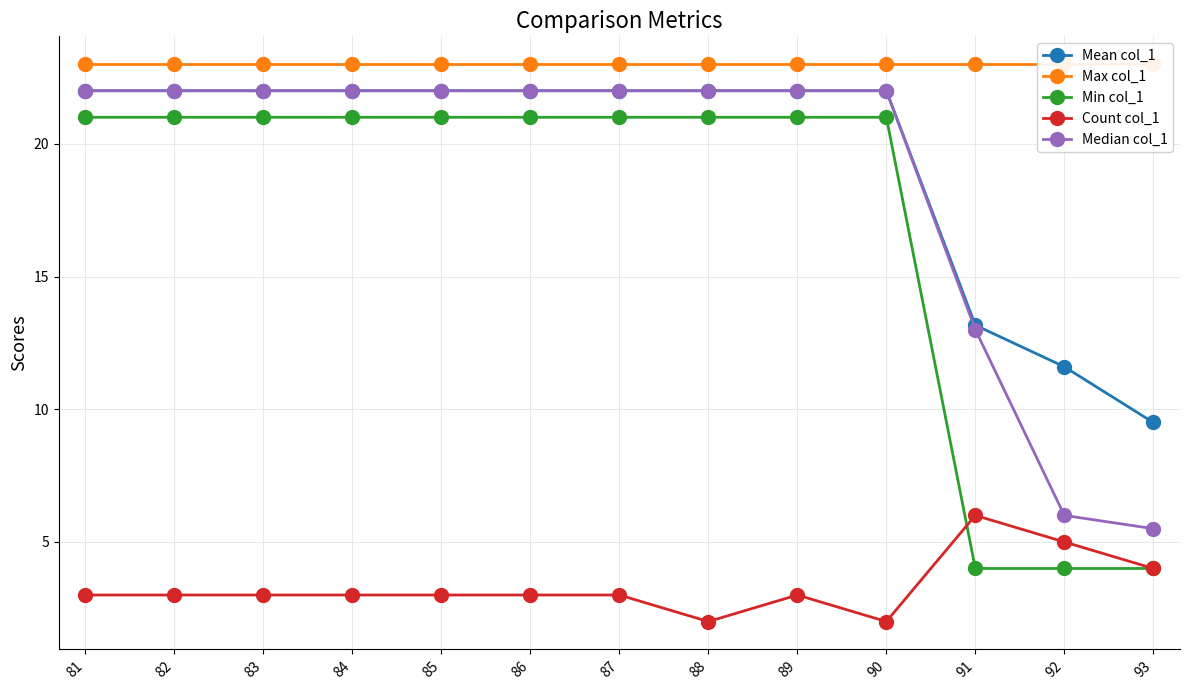

Which has a higher value, 86 or 83?

86